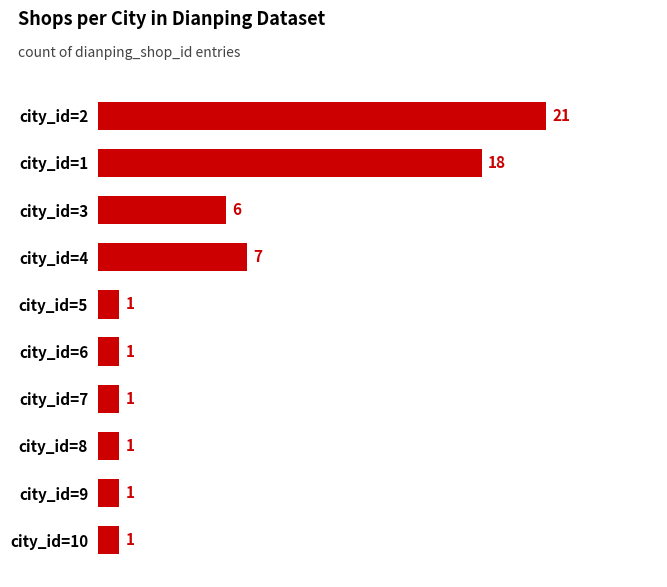

Which category has the highest value across all series?

city_id=2